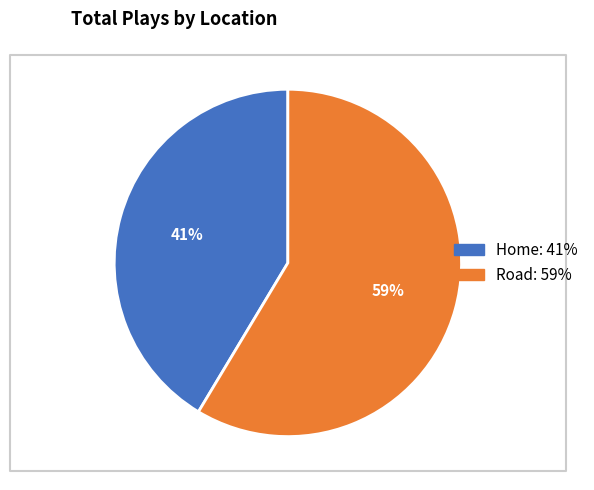

Does any single category account for the majority?

Yes